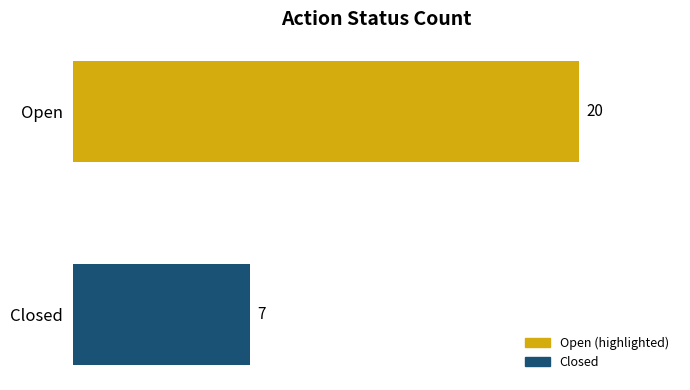

How many categories are shown in the chart?

2